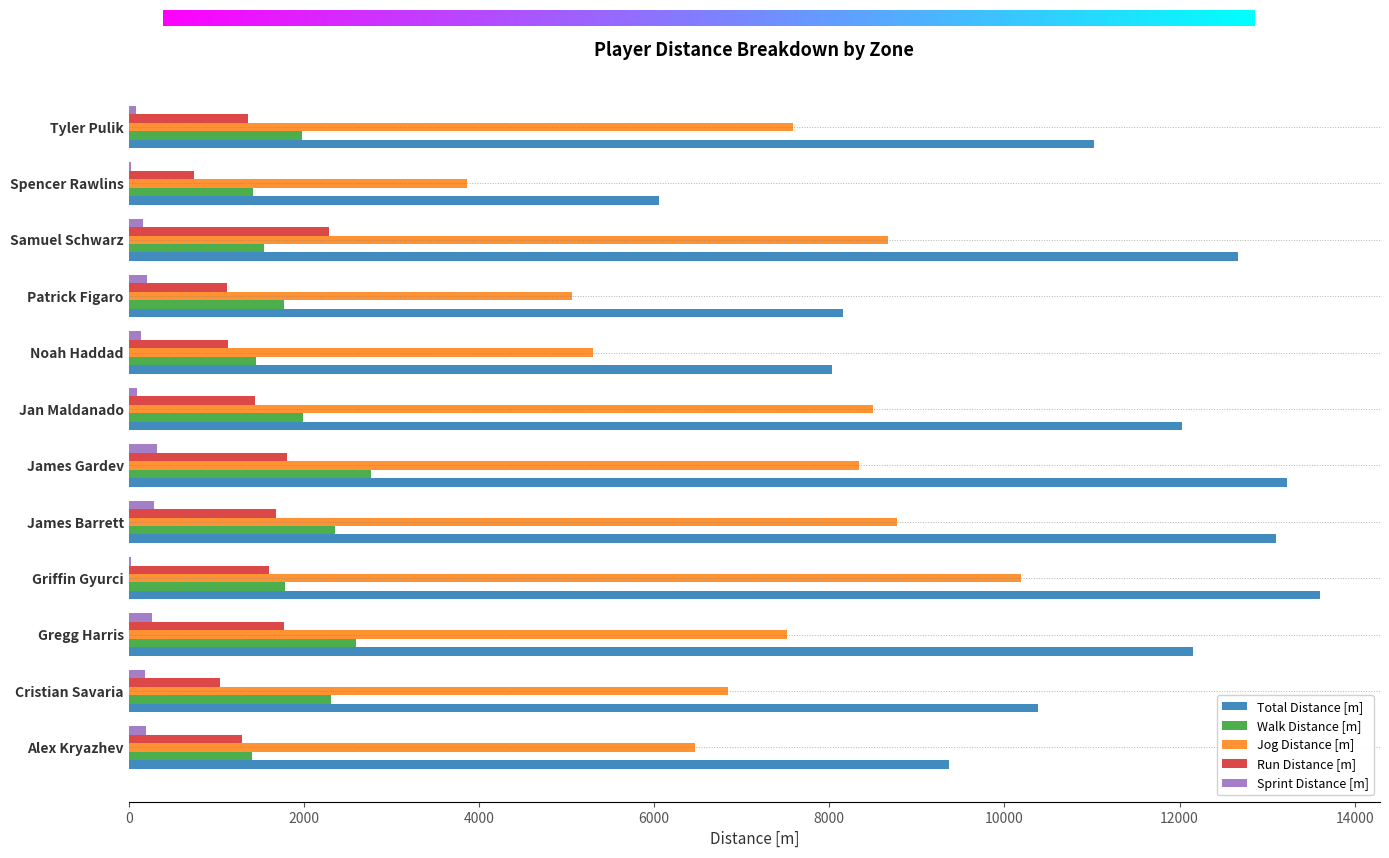

What are all the series names shown in the legend?

Total Distance [m], Walk Distance [m], Jog Distance [m], Run Distance [m], Sprint Distance [m]